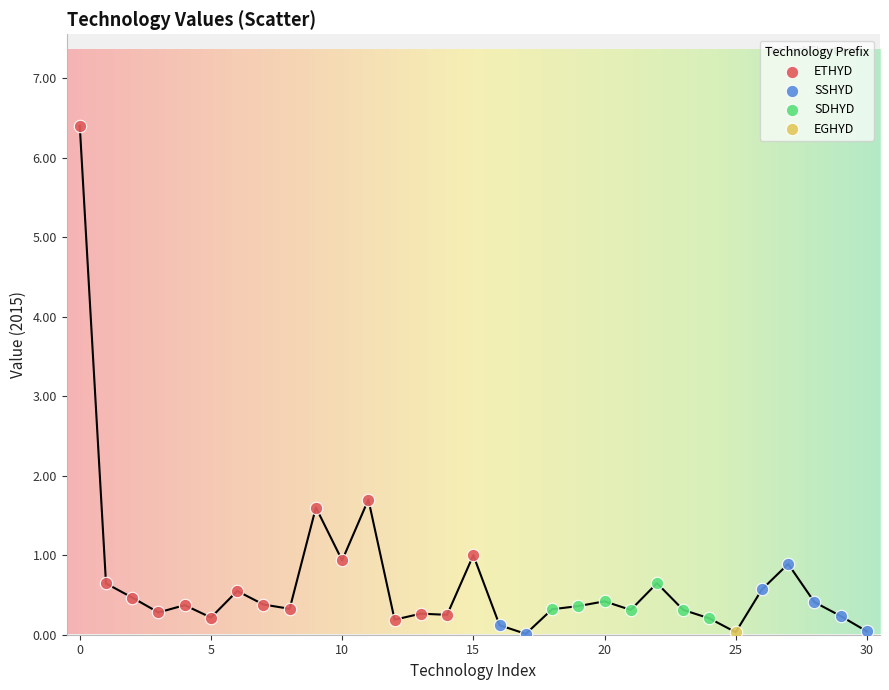

Which series contains the highest Y value?

ETHYD